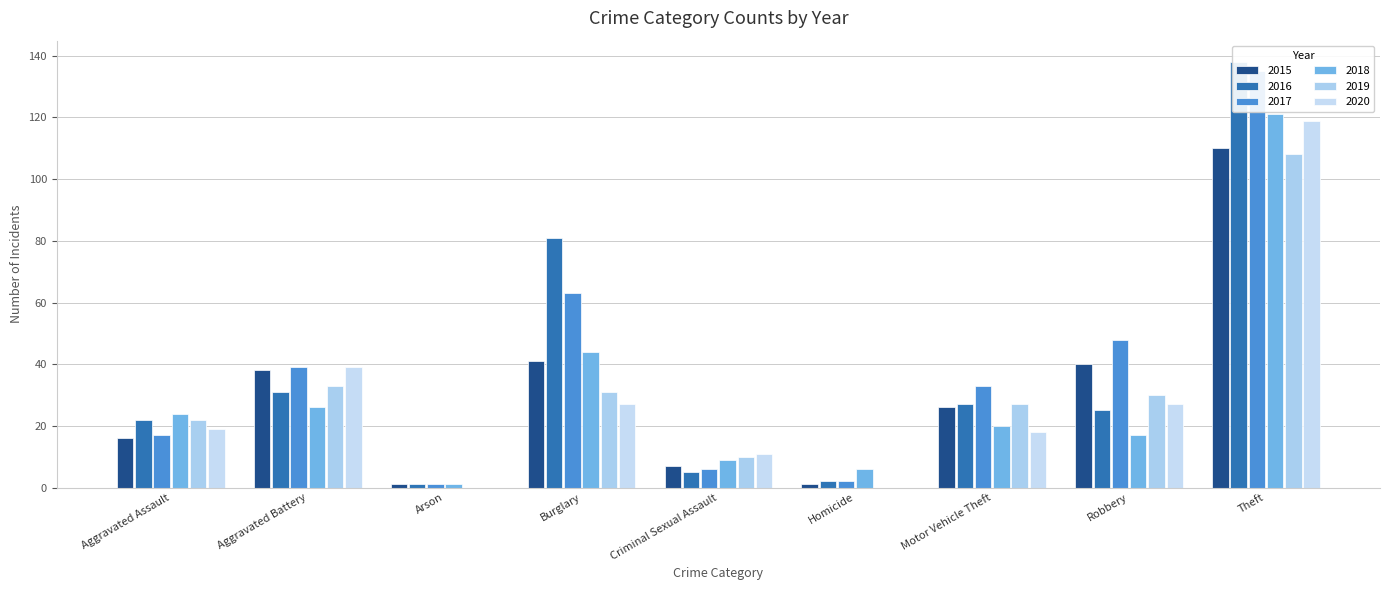

Reading left to right, extract all data points from this chart.

2015: Aggravated Assault=16	Aggravated Battery=38	Arson=1	Burglary=41	Criminal Sexual Assault=7	Homicide=1	Motor Vehicle Theft=26	Robbery=40	Theft=110
2016: Aggravated Assault=22	Aggravated Battery=31	Arson=1	Burglary=81	Criminal Sexual Assault=5	Homicide=2	Motor Vehicle Theft=27	Robbery=25	Theft=138
2017: Aggravated Assault=17	Aggravated Battery=39	Arson=1	Burglary=63	Criminal Sexual Assault=6	Homicide=2	Motor Vehicle Theft=33	Robbery=48	Theft=135
2018: Aggravated Assault=24	Aggravated Battery=26	Arson=1	Burglary=44	Criminal Sexual Assault=9	Homicide=6	Motor Vehicle Theft=20	Robbery=17	Theft=121
2019: Aggravated Assault=22	Aggravated Battery=33	Arson=0	Burglary=31	Criminal Sexual Assault=10	Homicide=0	Motor Vehicle Theft=27	Robbery=30	Theft=108
2020: Aggravated Assault=19	Aggravated Battery=39	Arson=0	Burglary=27	Criminal Sexual Assault=11	Homicide=0	Motor Vehicle Theft=18	Robbery=27	Theft=119